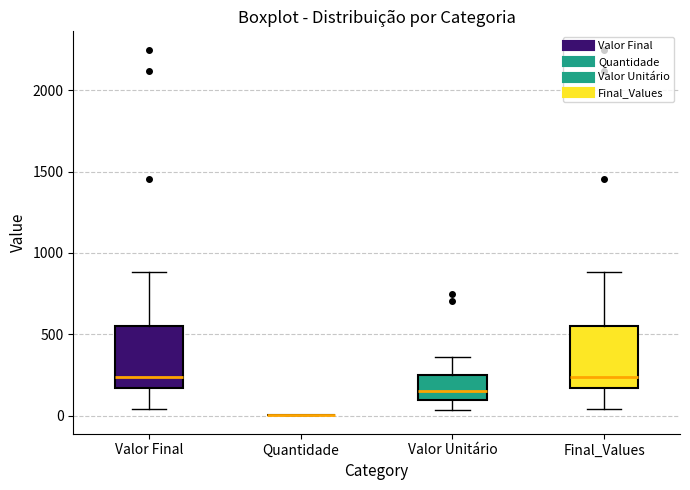

Where does the lower whisker of the box for Final_Values end on the y-axis? The values are not printed on the chart, so give them approximately, as read against the axis.

50